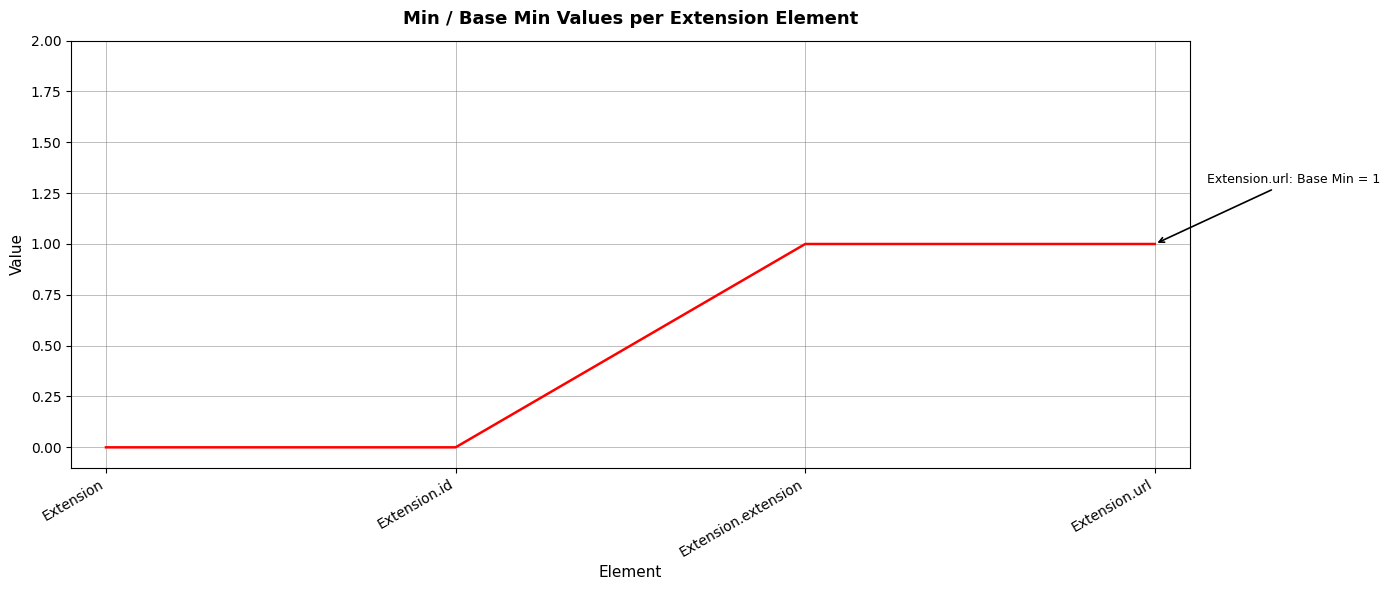

True or false: there are more than 2 points higher than both neighbors.

False